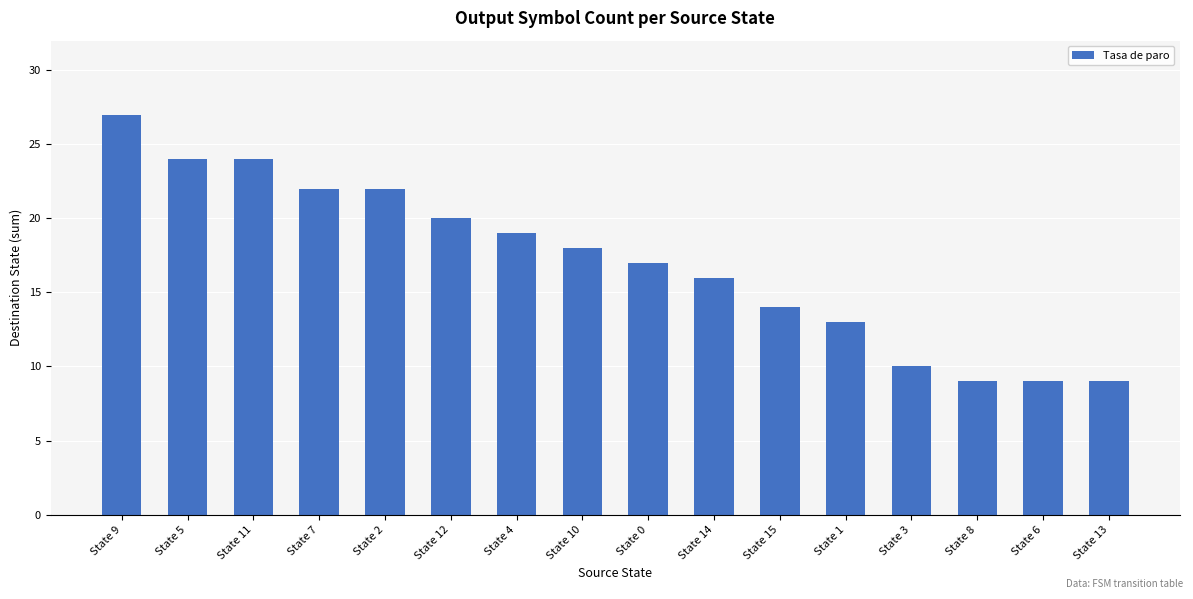

Reading left to right, transcribe all the data shown in this chart.

27	24	24	22	22	20	19	18	17	16	14	13	10	9	9	9